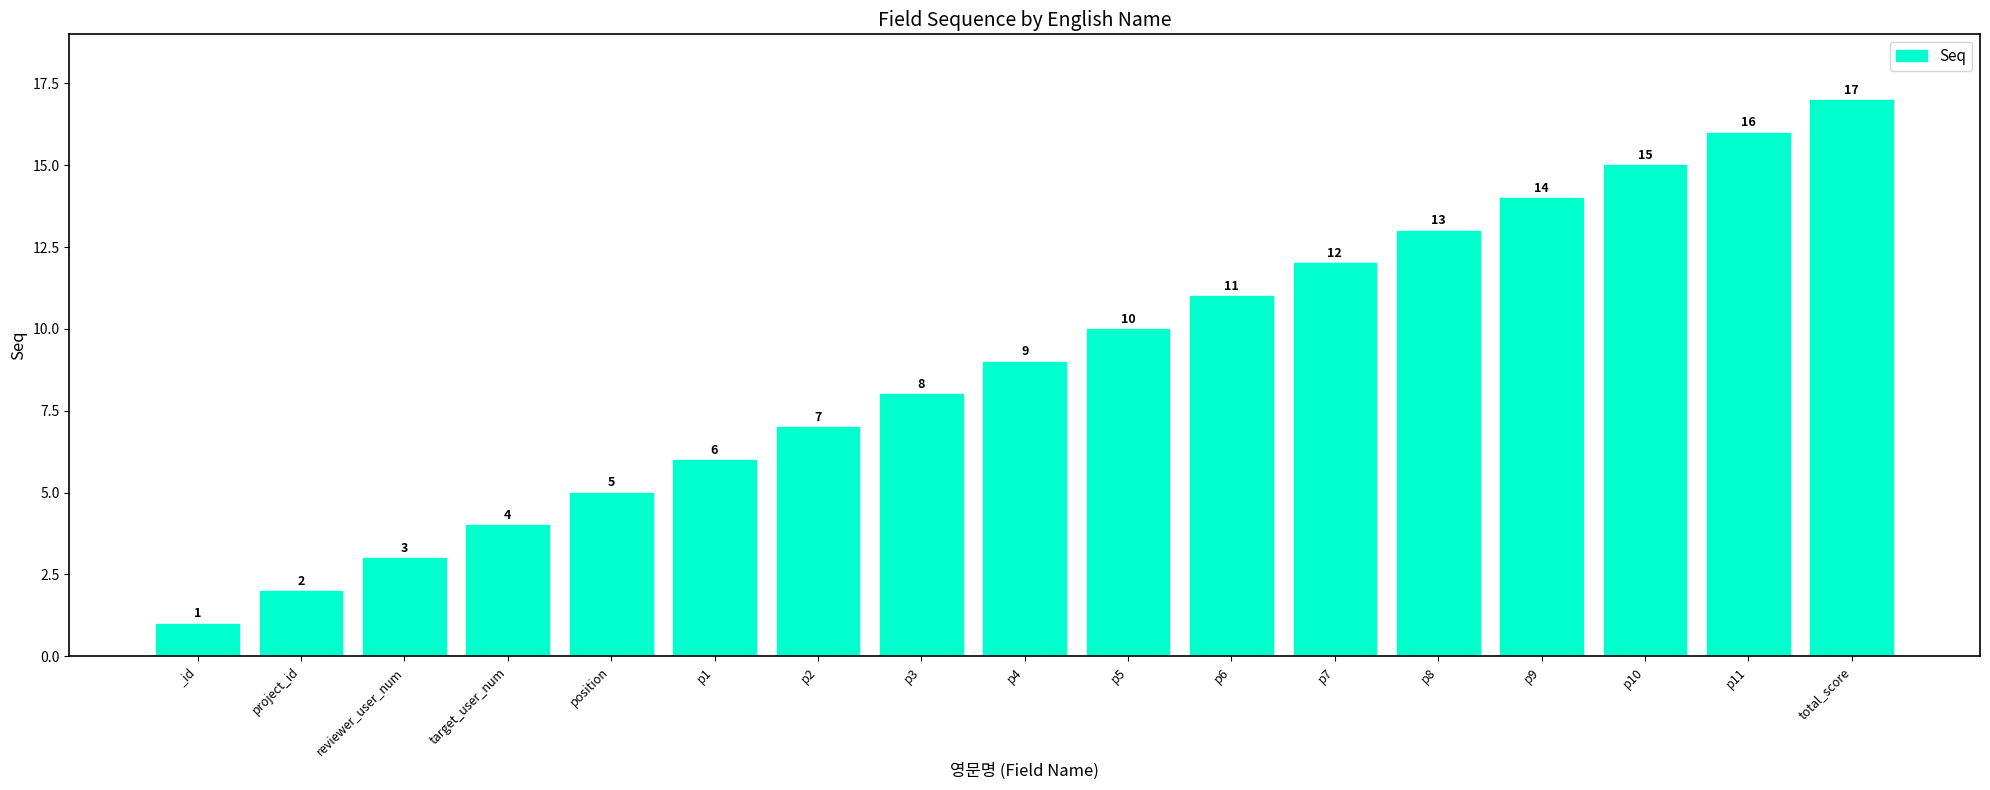

What is the difference between the second highest and second lowest values?

14